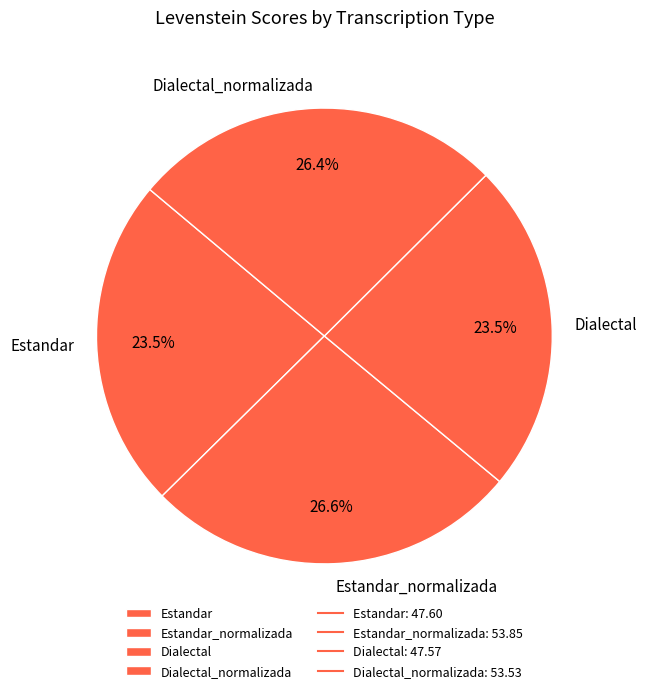

How many segments does this pie chart have?

4